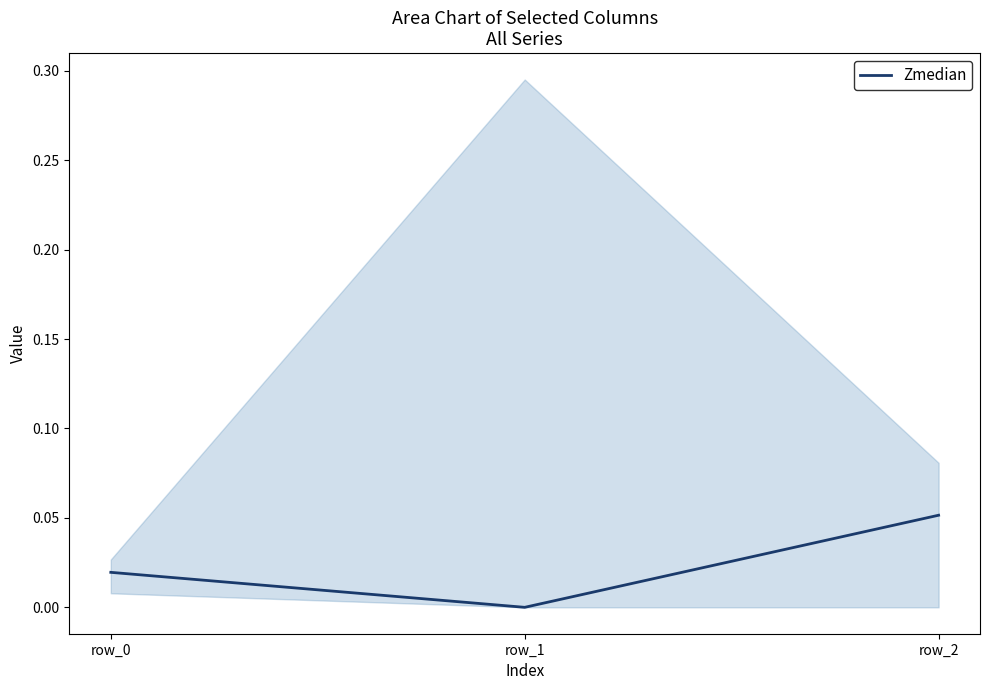

Which has a higher value, row_1 or row_0?

row_0